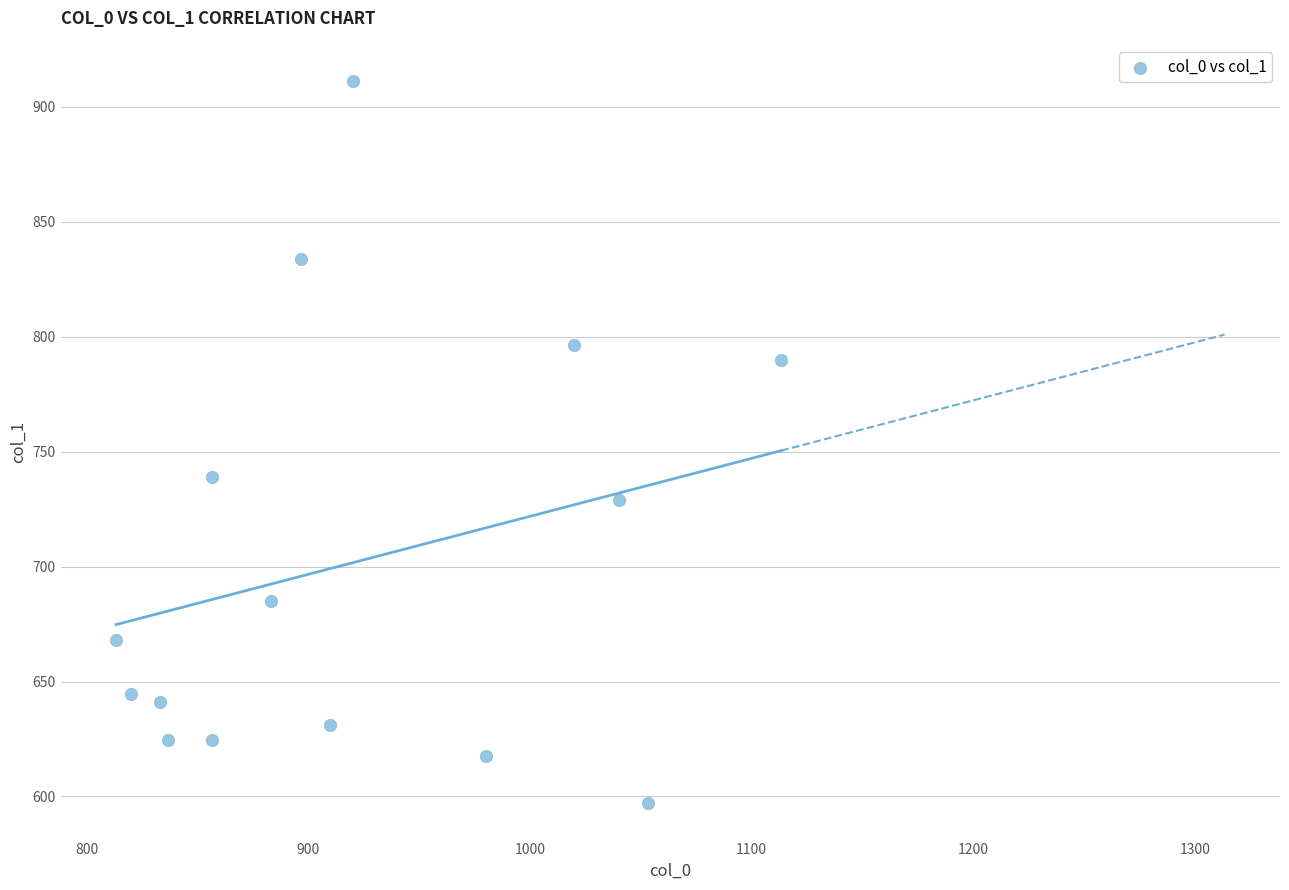

What is the range of X values (max minus min)?

300.0